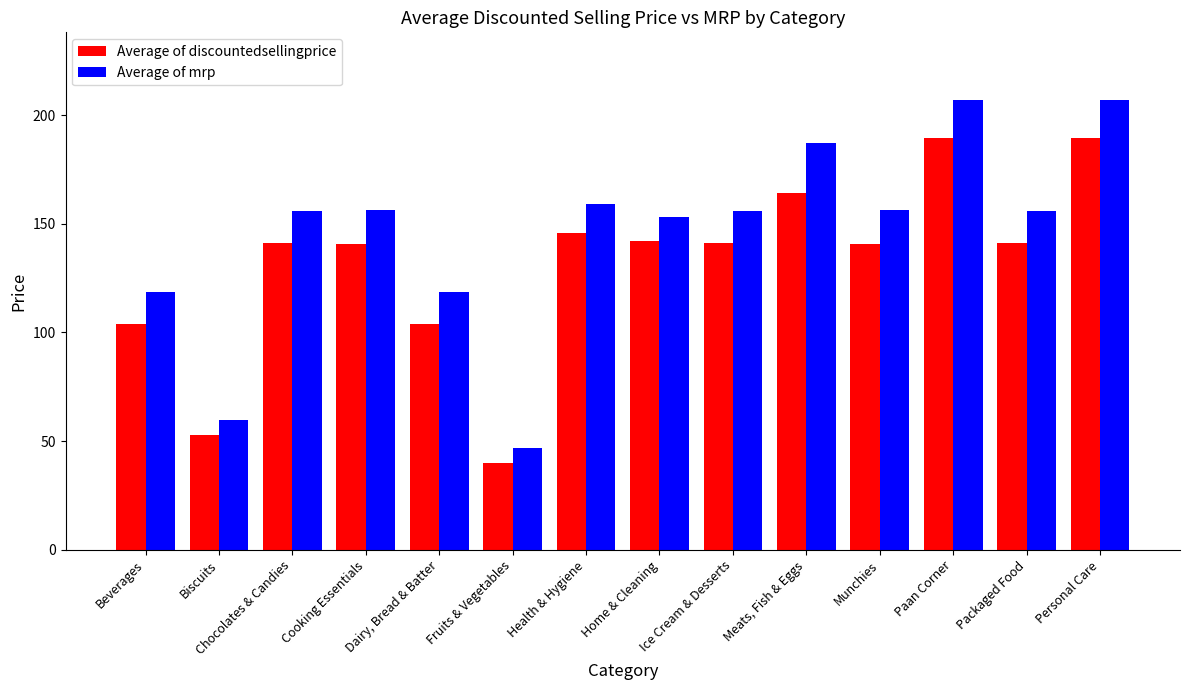

At how many categories does at least one series exceed 107?

12